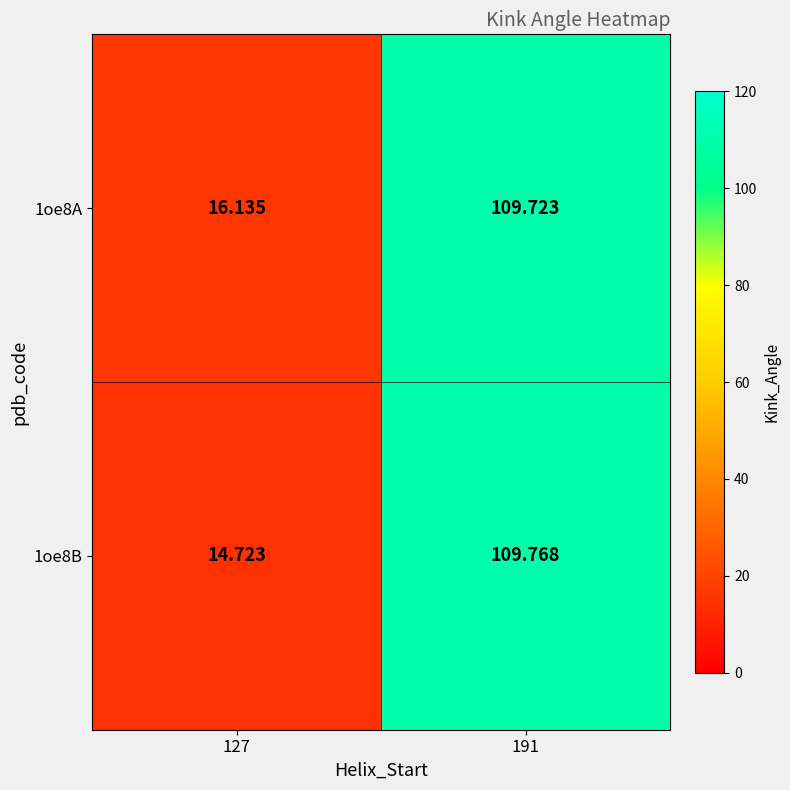

Is the value of 1oe8B at 127 greater than the value of 1oe8A at 127?

No